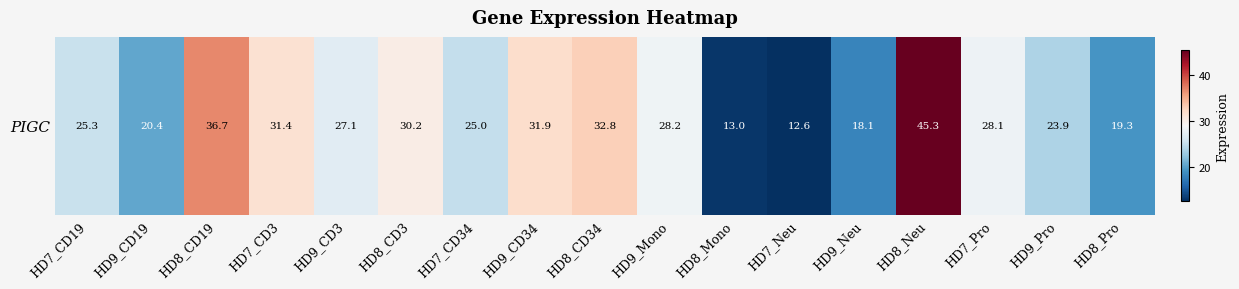

Rank the categories by value from highest to lowest.

HD8_Neu, HD8_CD19, HD8_CD34, HD9_CD34, HD7_CD3, HD8_CD3, HD9_Mono, HD7_Pro, HD9_CD3, HD7_CD19, HD7_CD34, HD9_Pro, HD9_CD19, HD8_Pro, HD9_Neu, HD8_Mono, HD7_Neu